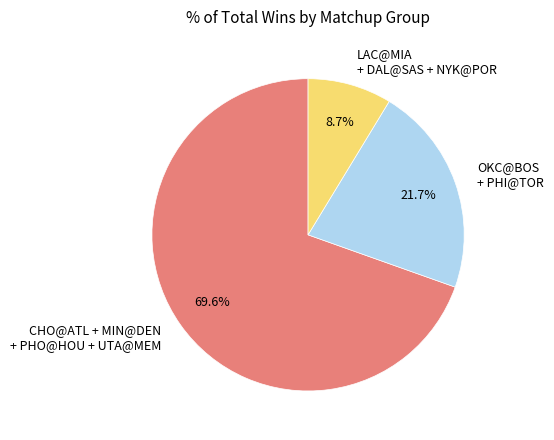

Which category accounts for the majority?

CHO@ATL + MIN@DEN + PHO@HOU + UTA@MEM